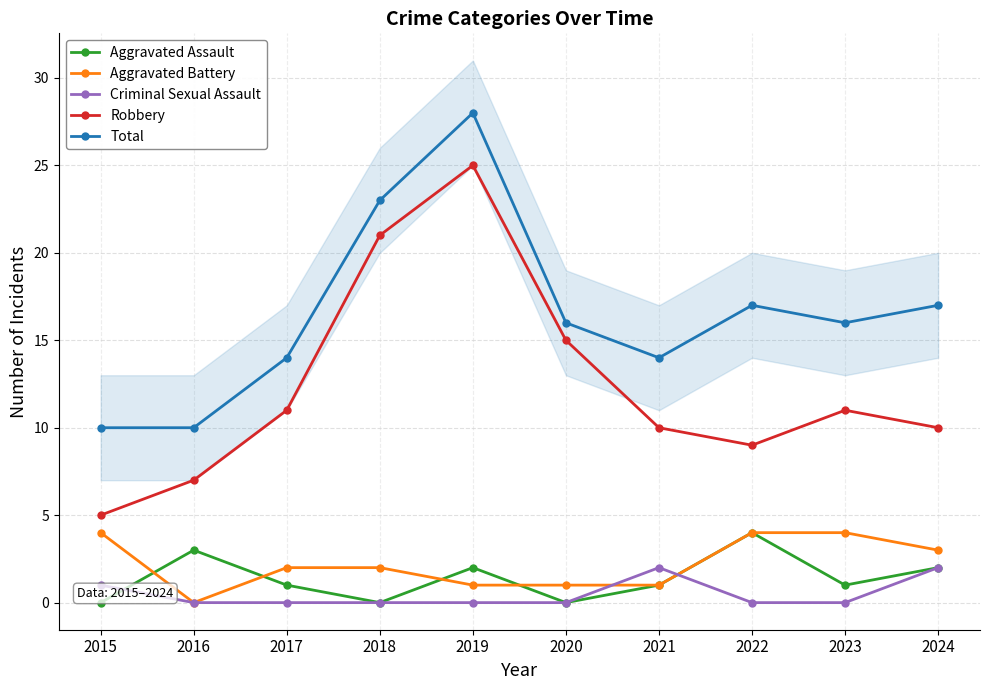

What are all the series names shown in the legend?

Aggravated Assault, Aggravated Battery, Criminal Sexual Assault, Robbery, Total